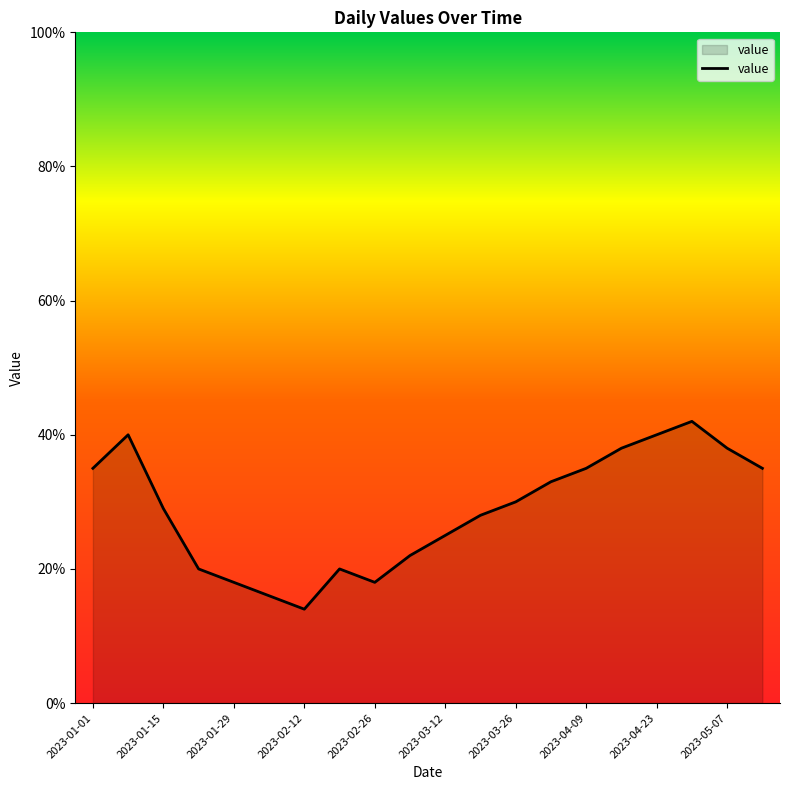

What is the difference between the maximum and minimum values?

28